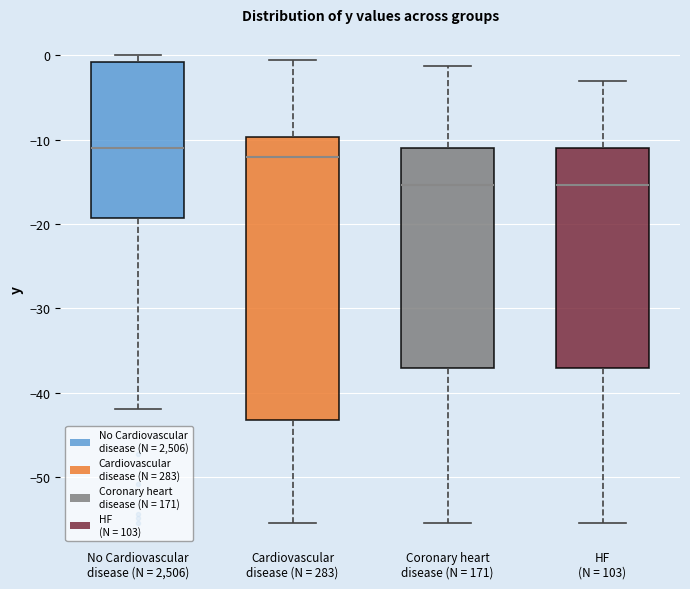

Reading left to right, transcribe this box plot: for each box, give where its median line is, the range the box spans, and where its two whiskers end, as read against the y-axis. The values are not printed on the chart, so give them approximately, as read against the axis.

No Cardiovascular disease (N = 2,506): median -11, box -19 to -1, whiskers -42 to 0
Cardiovascular disease (N = 283): median -12, box -43 to -10, whiskers -55 to 0
Coronary heart disease (N = 171): median -15, box -37 to -11, whiskers -55 to -1
HF (N = 103): median -15, box -37 to -11, whiskers -55 to -3